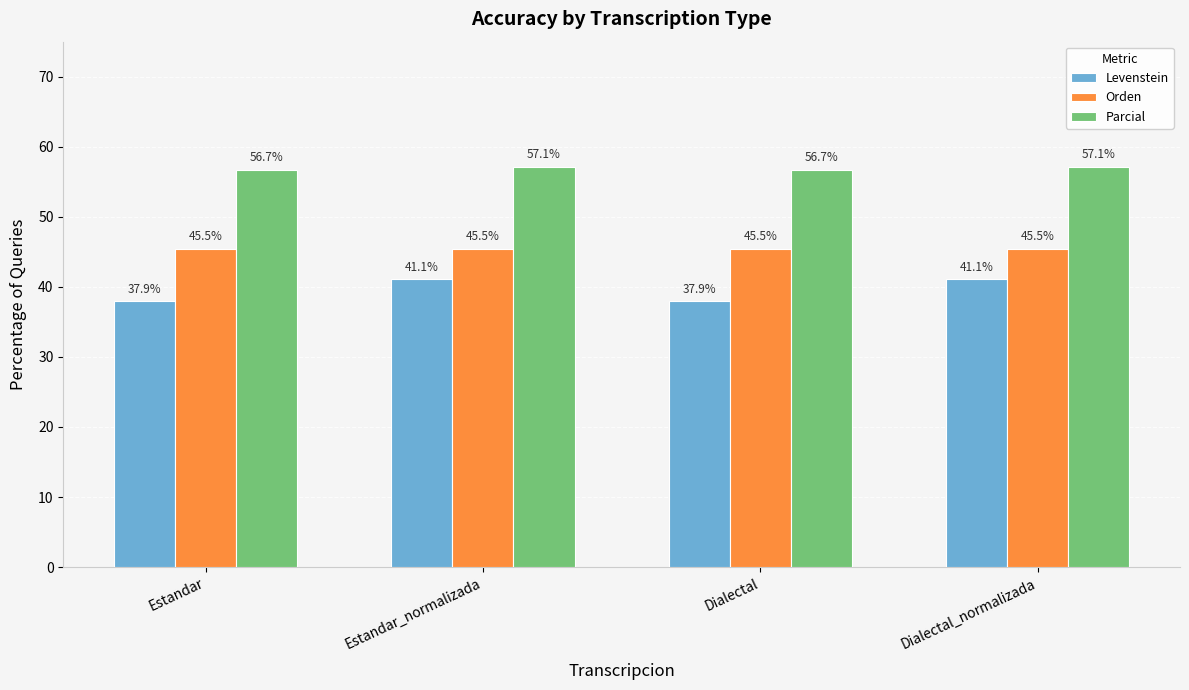

What is the difference between the Parcial values at Estandar_normalizada and Dialectal?

0.4